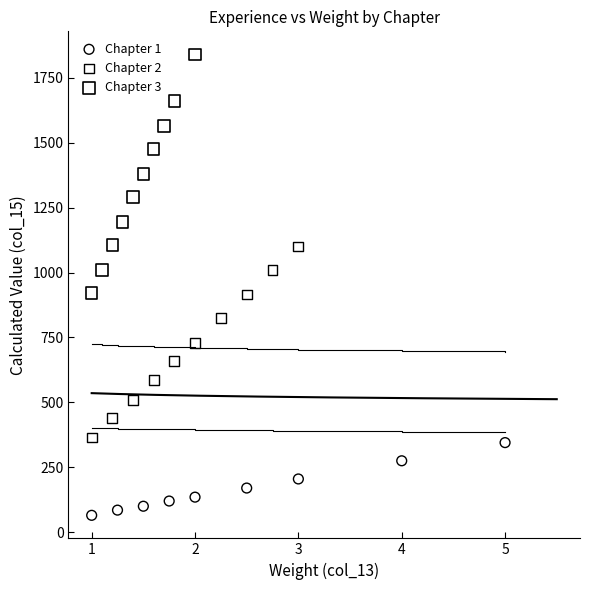

Which series has the largest Y range (max minus min)?

Chapter 3